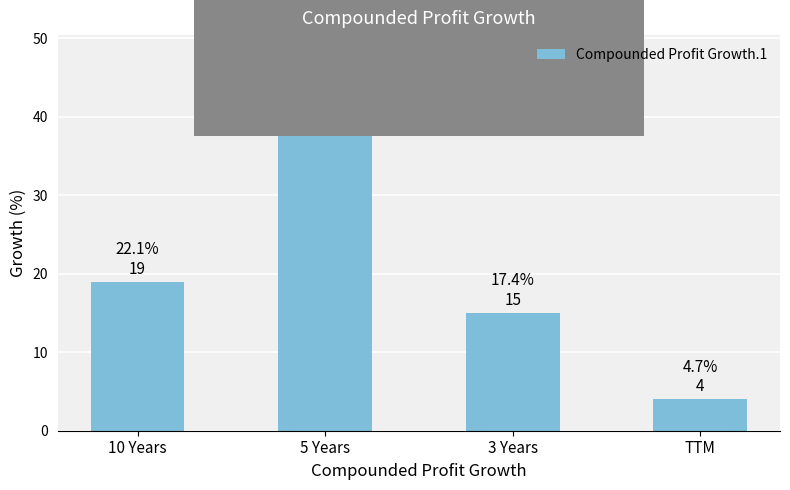

True or false: the data shows 22 at 3 Years.

False